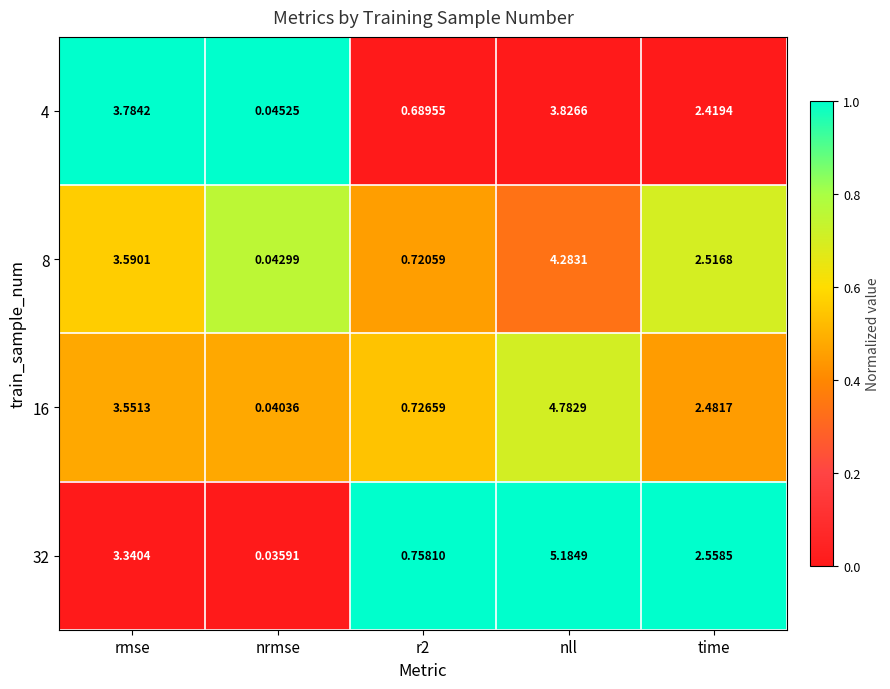

Which label corresponds to the smallest value in the chart?

nrmse